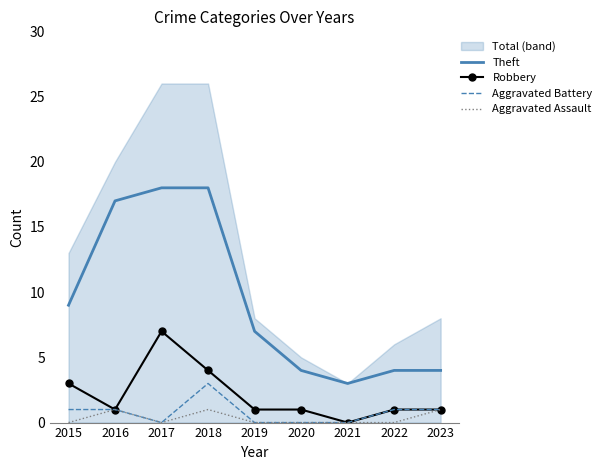

What is the value of the Theft point at the 8th from the left?

4